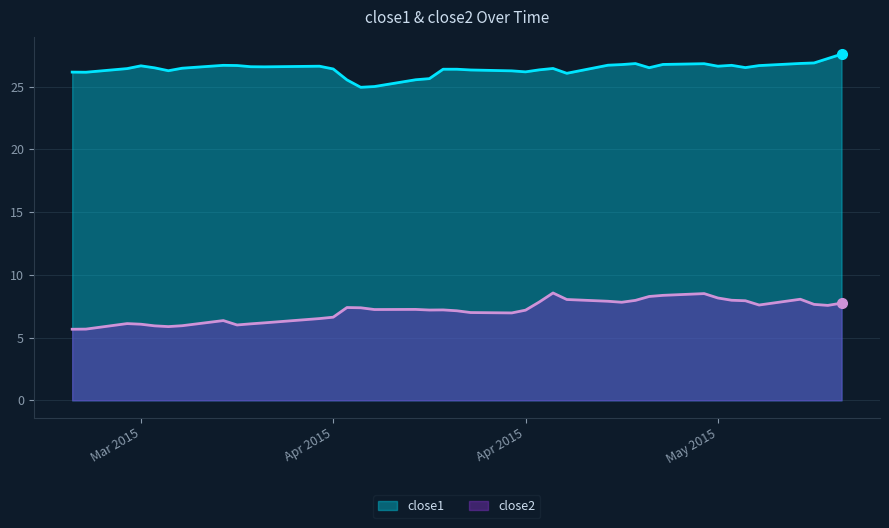

What is the difference between the highest and lowest values at 2015-04-16?

19.2